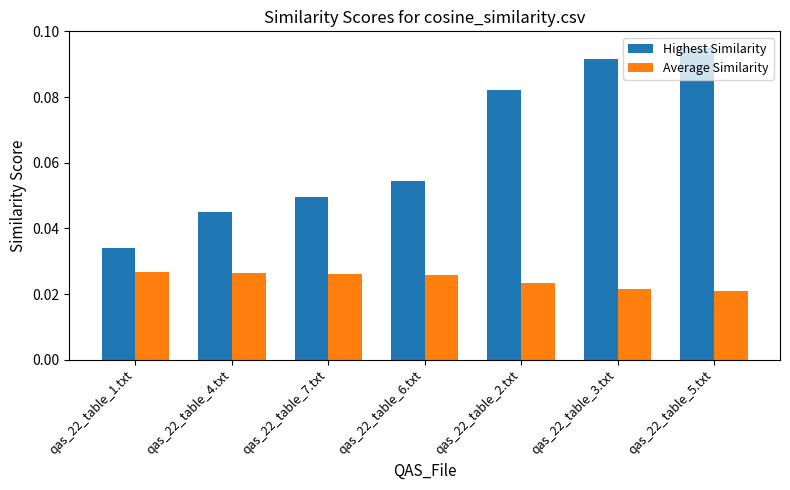

At how many categories does at least one series exceed 0?

7